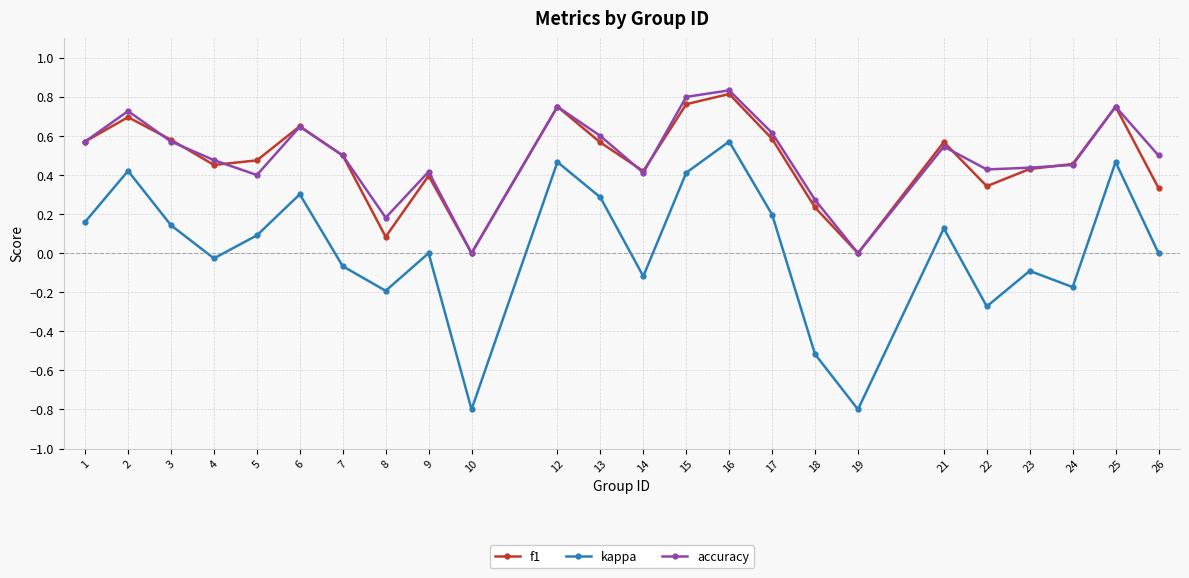

The kappa series shows 0.2 at 17. True or false?

True